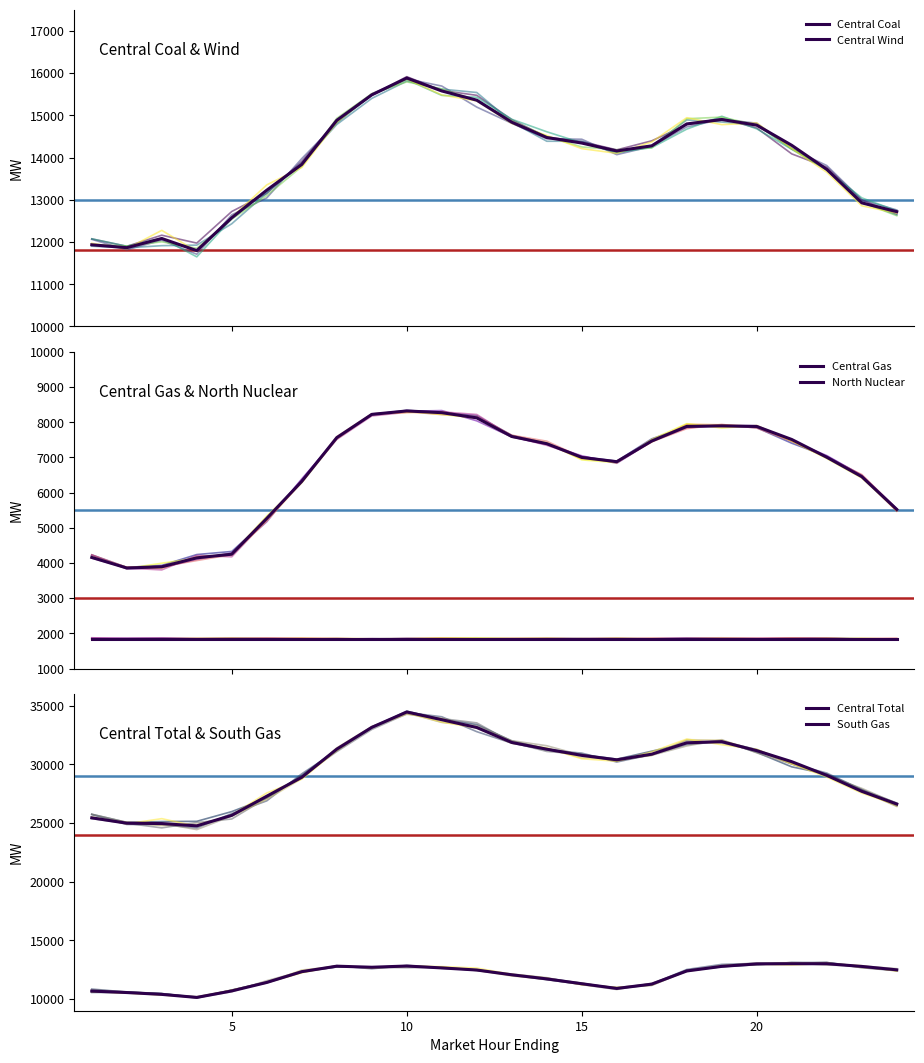

True or false: Central Wind and Central Total intersect in this chart.

False